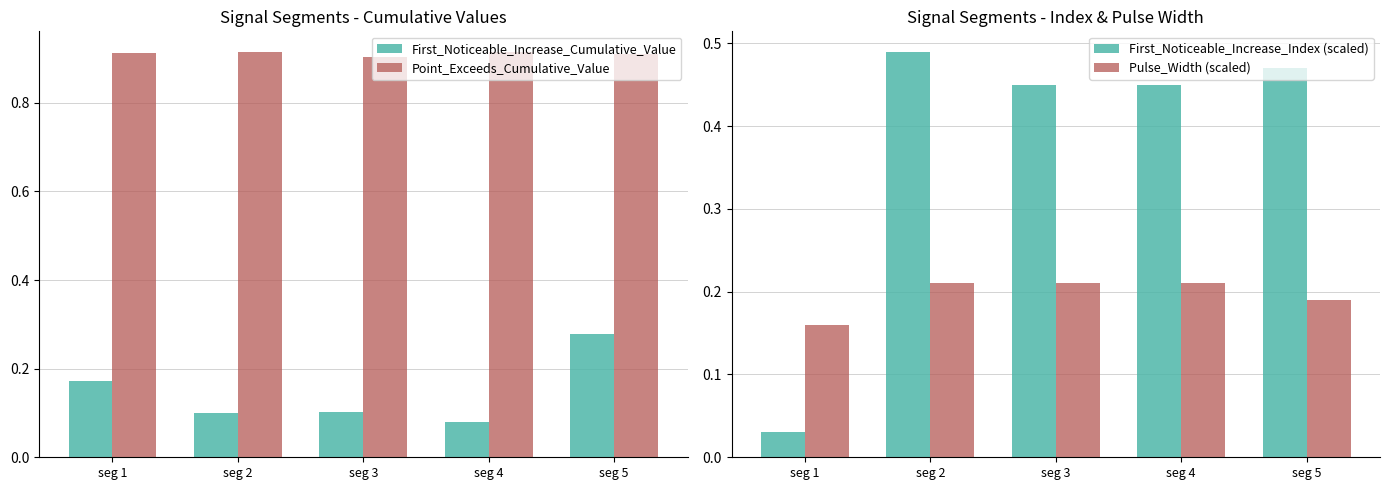

What is the value of the Pulse_Width (scaled) bar at the 2nd from the left?

0.2